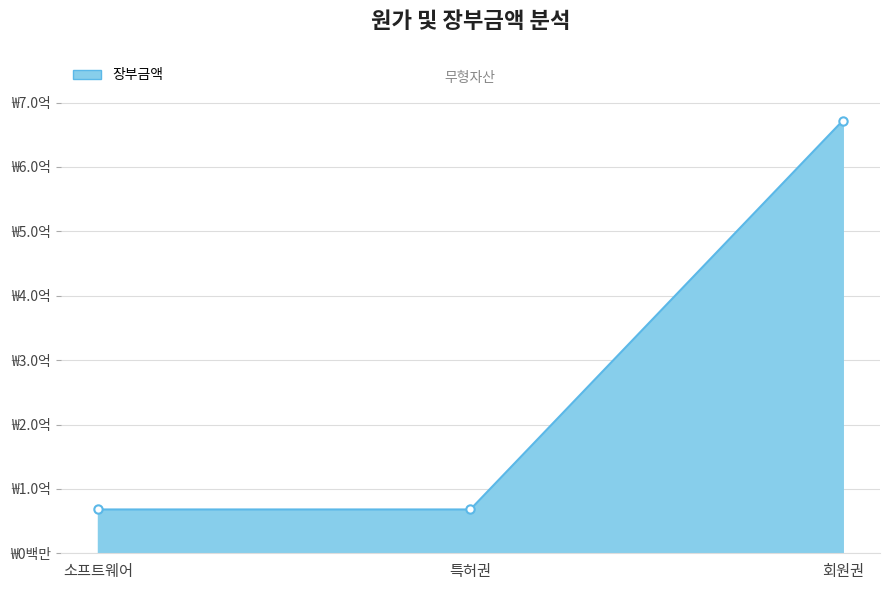

What is the label of the 1st point from the right?

회원권